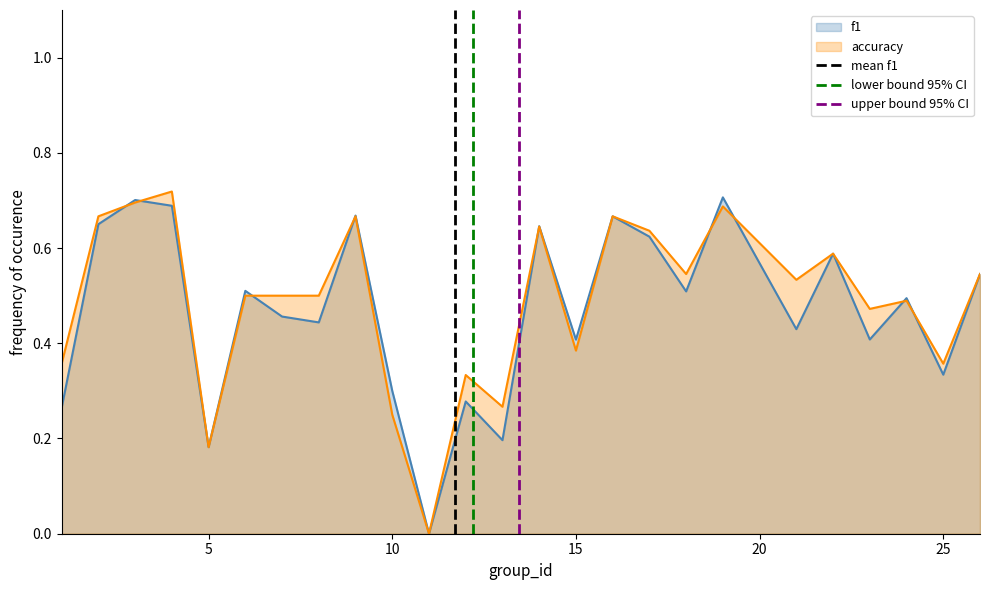

True or false: accuracy has a value of 0.1 at 25.

False